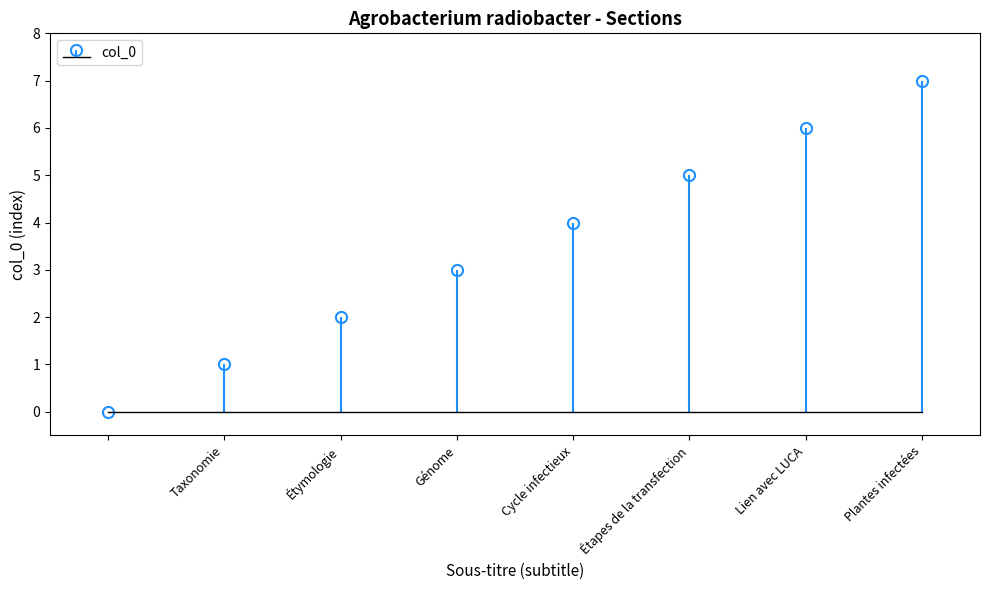

True or false: the data shows -2 at .

False